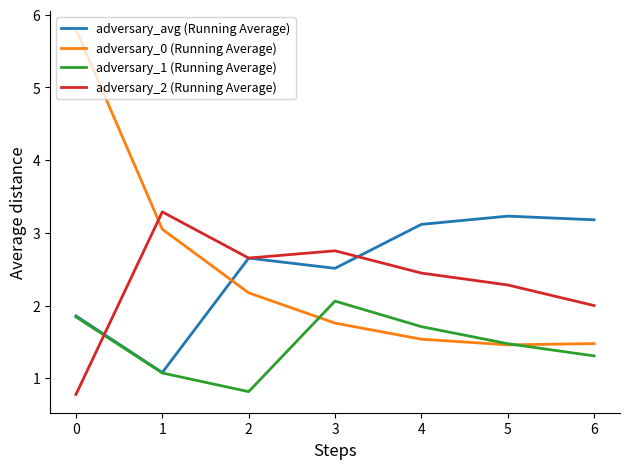

Where do adversary_1 (Running Average) and adversary_0 (Running Average) first cross each other?

2 and 3